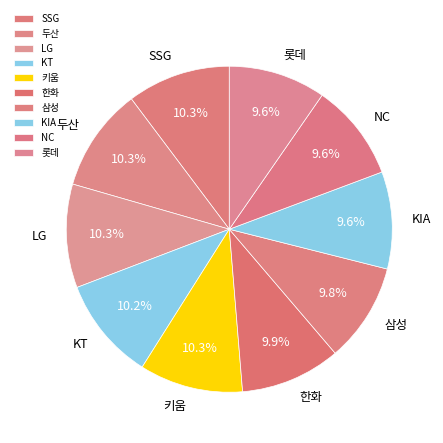

Between 두산 and 롯데, which is larger?

두산